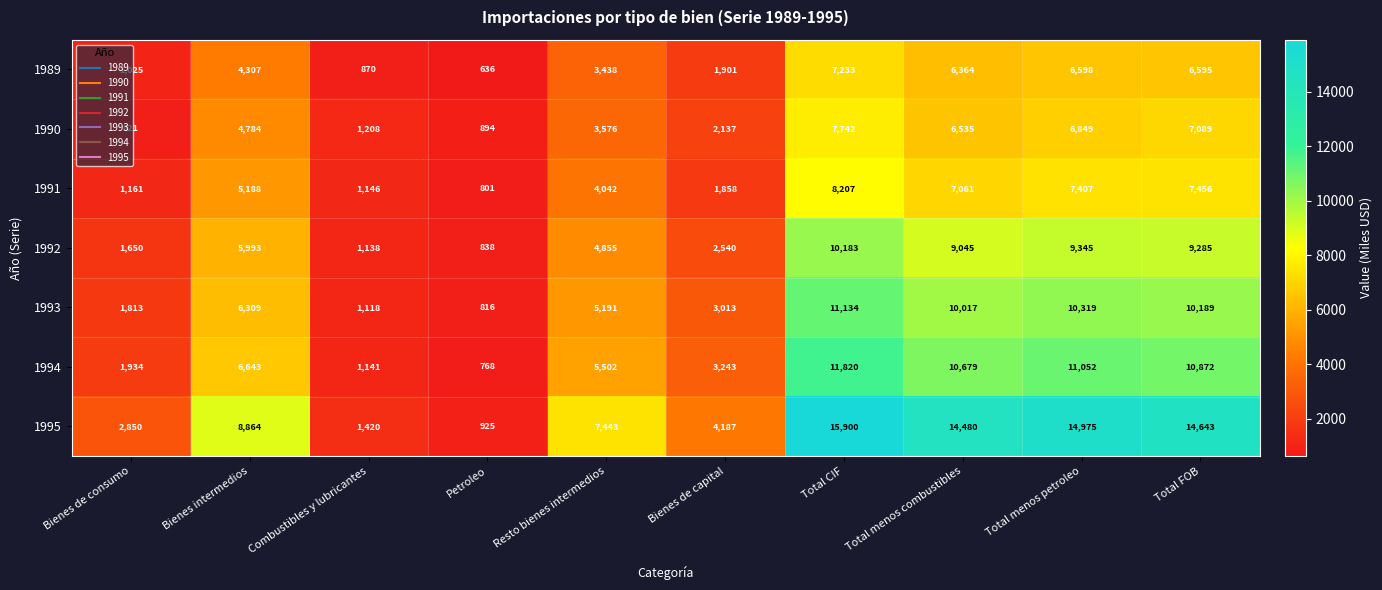

Rank the series at Resto bienes intermedios from lowest to highest value.

1989, 1990, 1991, 1992, 1993, 1994, 1995